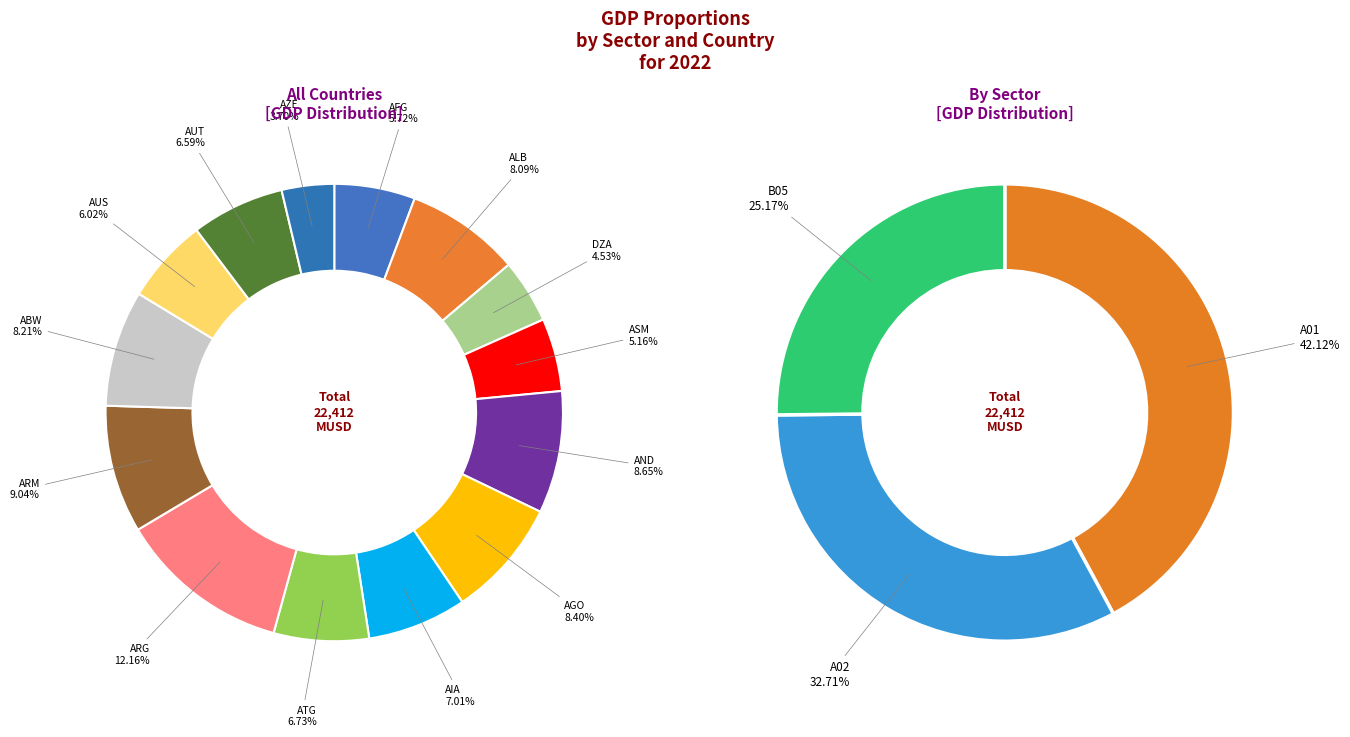

To the nearest percent, what is the difference between the largest and smallest slice percentages?

9%